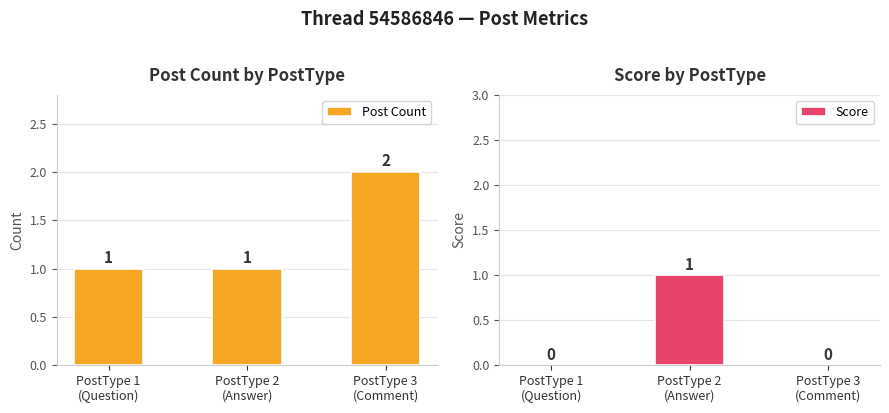

How many values in the Score series exceed 0?

1